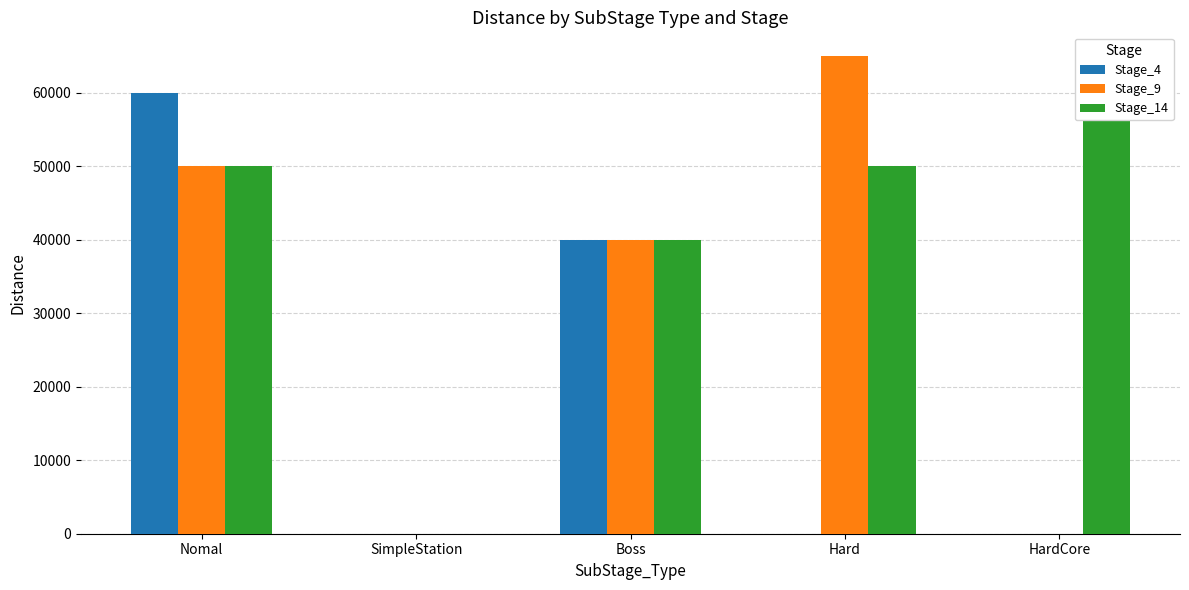

Is the value of Stage_4 at SimpleStation greater than the value of Stage_9 at HardCore?

No